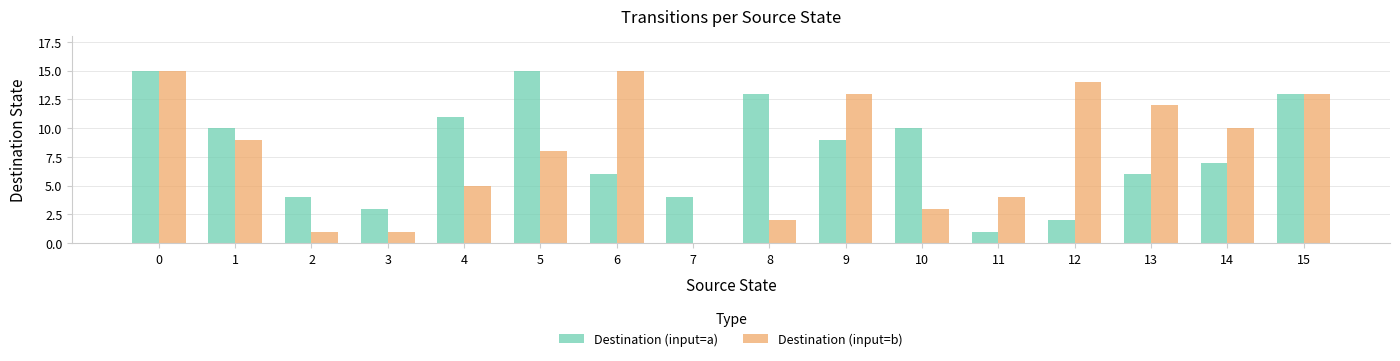

How many groups of bars are there?

16